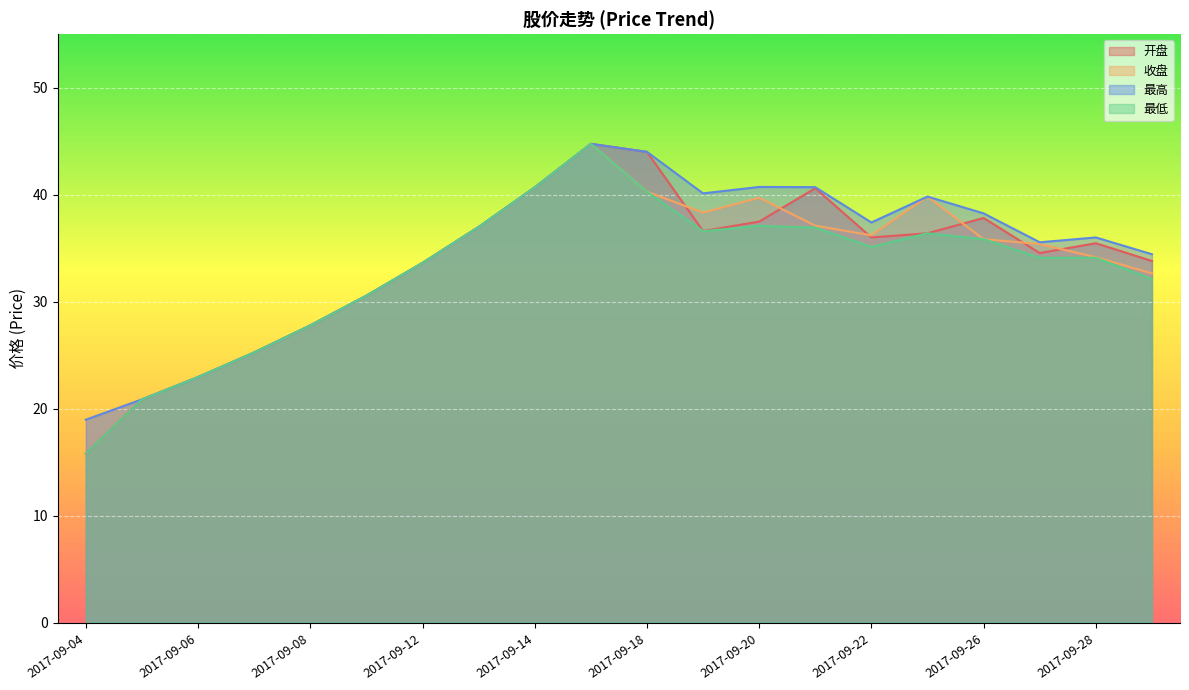

How many interior local valleys does the 最高 series have?

3